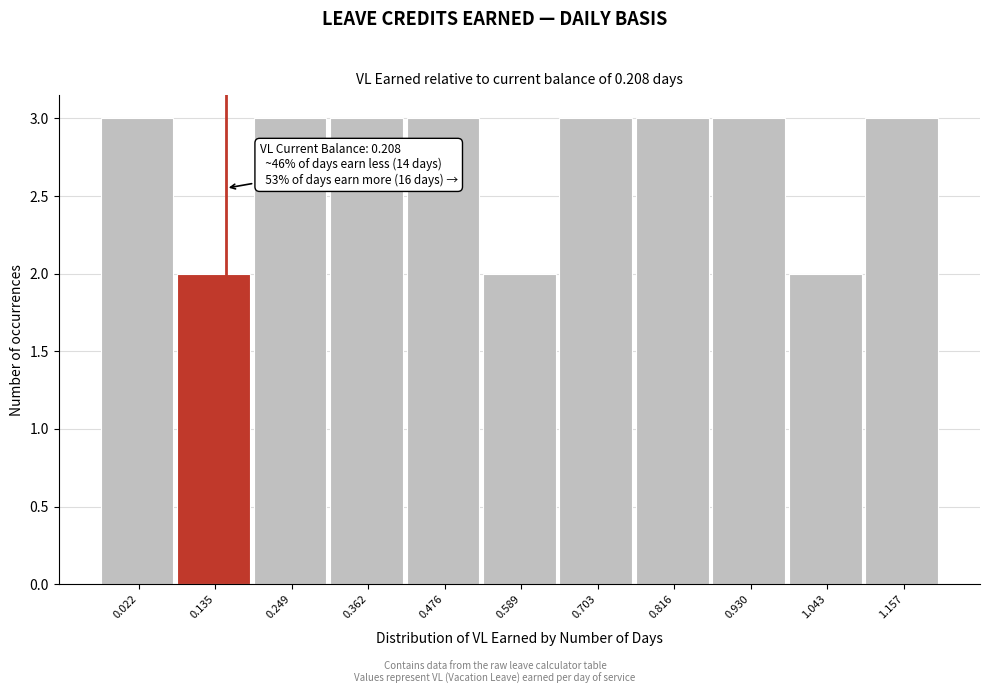

Reading left to right, list all the values displayed in this chart.

3	2	3	3	3	2	3	3	3	2	3